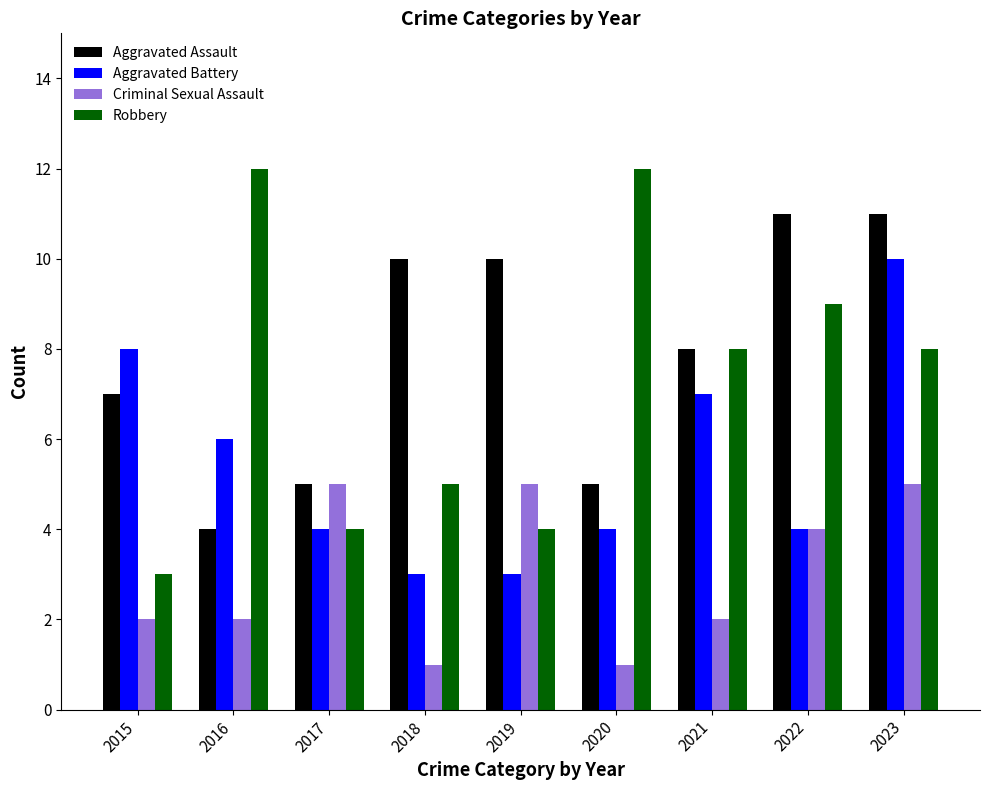

Where does the Aggravated Battery series first go above 4?

2015